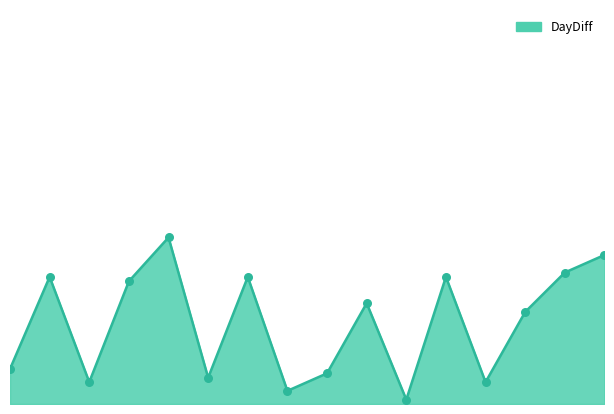

Is this an area chart (filled region under the line)?

Yes